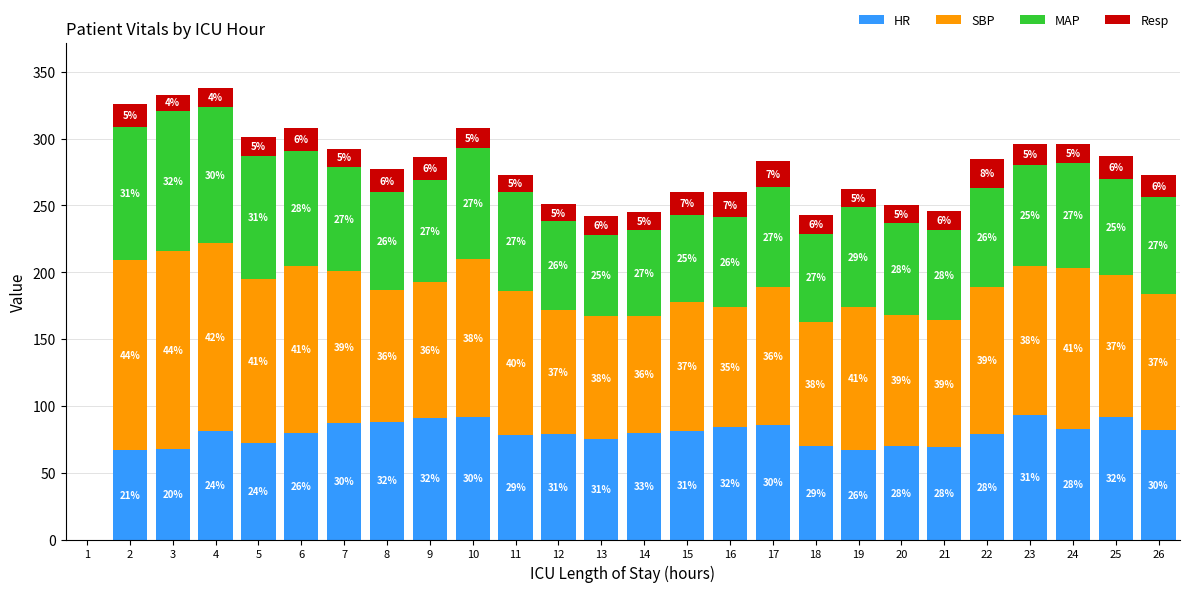

What is the difference between the HR values at 11 and 3?

10.0